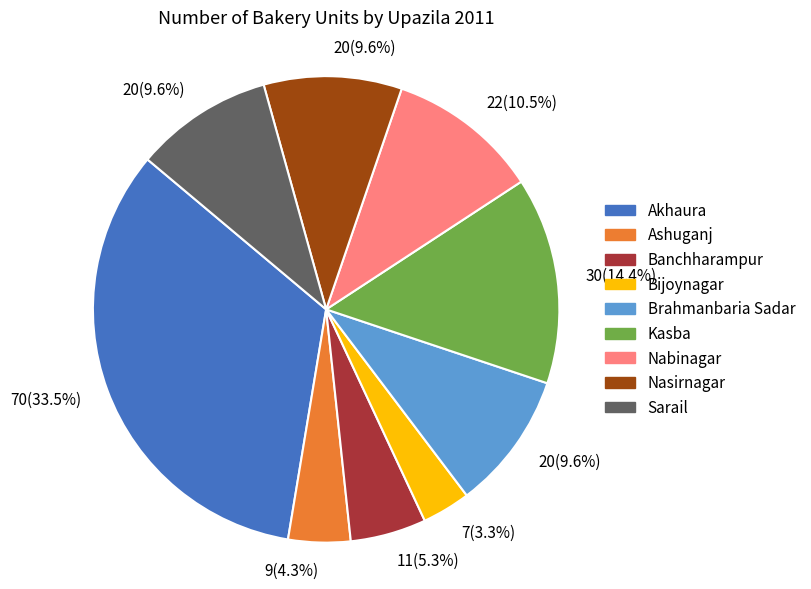

Is there any slice that represents more than half of the pie?

No